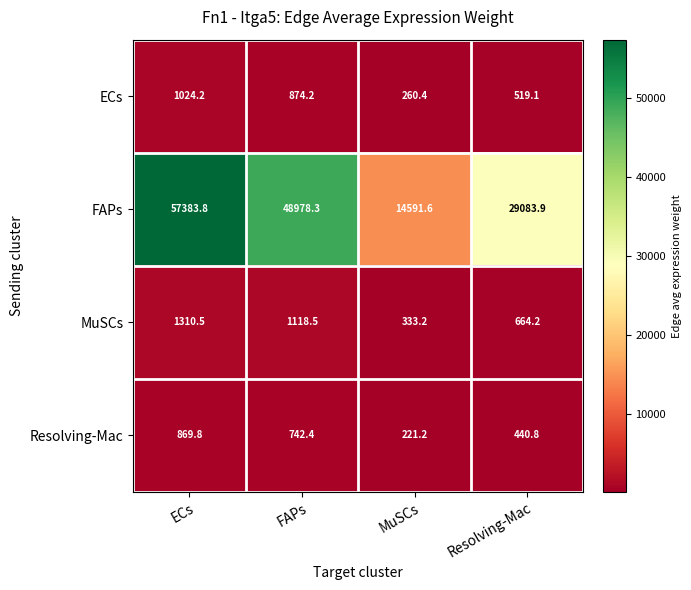

The ECs series shows 650.1 at ECs. True or false?

False